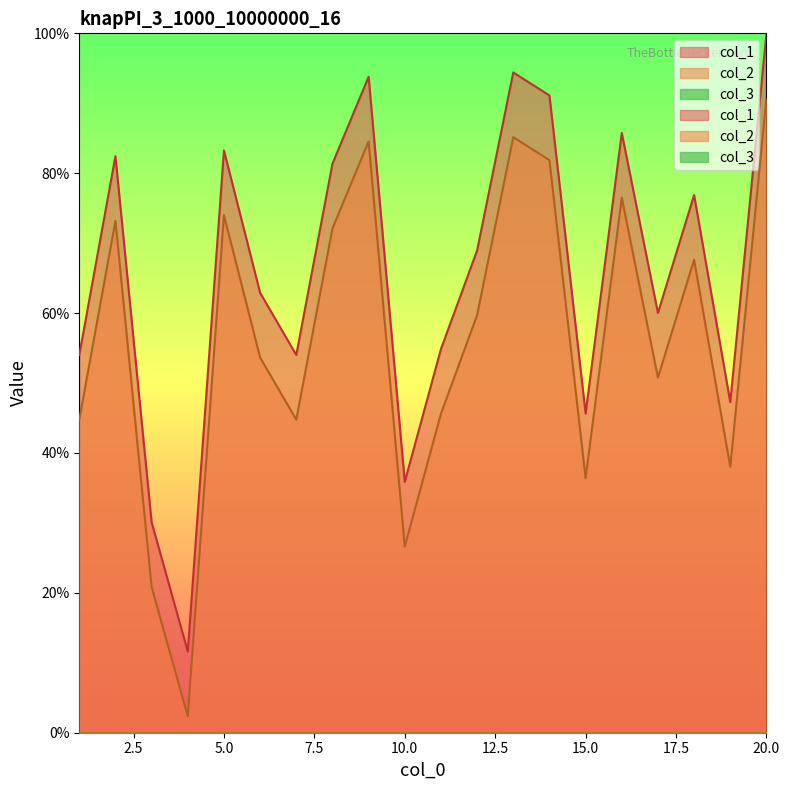

Reading left to right, extract all data points from this chart.

col_1: 44.8	73.2	20.9	2.4	74.0	53.7	44.8	72.1	84.5	26.6	45.6	59.7	85.2	81.9	36.4	76.5	50.8	67.6	38.0	90.7
col_2: 54.0	82.4	30.1	11.6	83.3	62.9	54.0	81.3	93.8	35.9	54.9	69.0	94.4	91.1	45.6	85.8	60.0	76.9	47.3	100.0